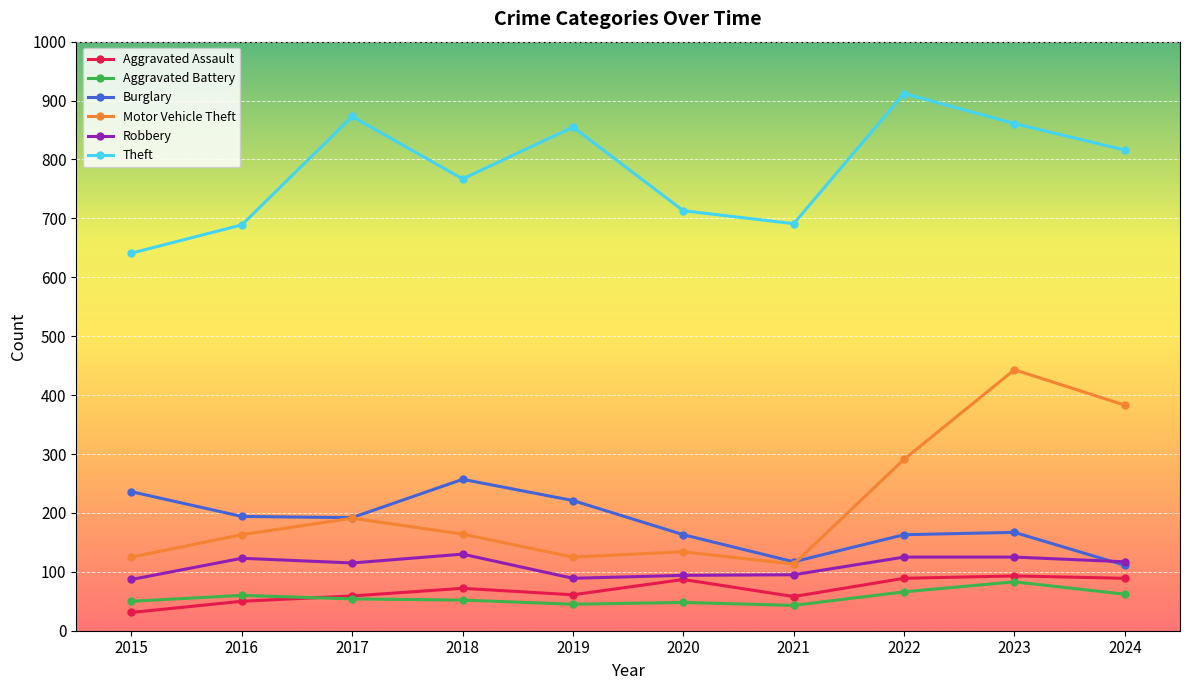

What is the value of the Theft point at the 10th from the left?

816